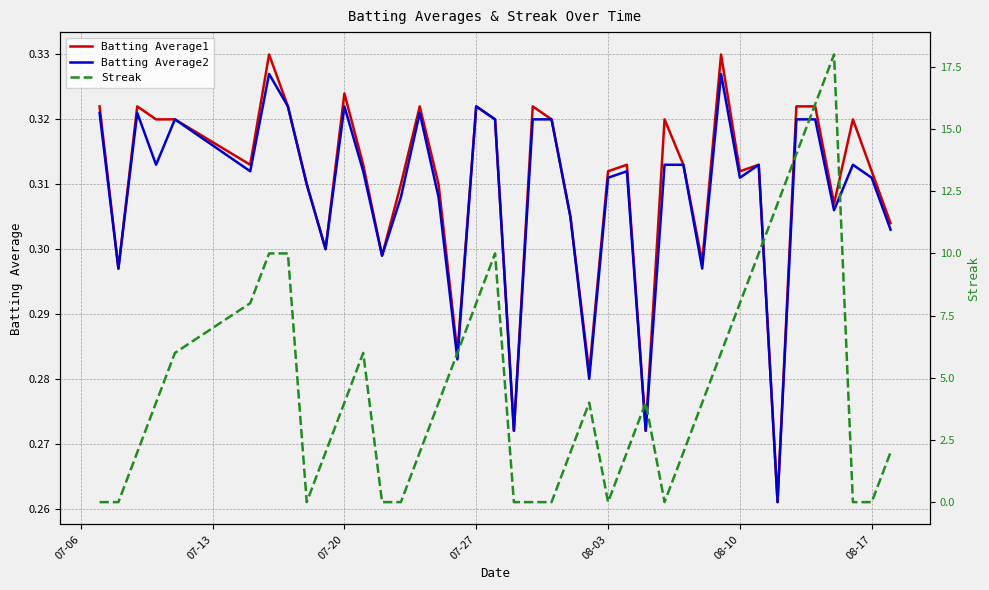

What is the maximum value shown in the chart?

18.0